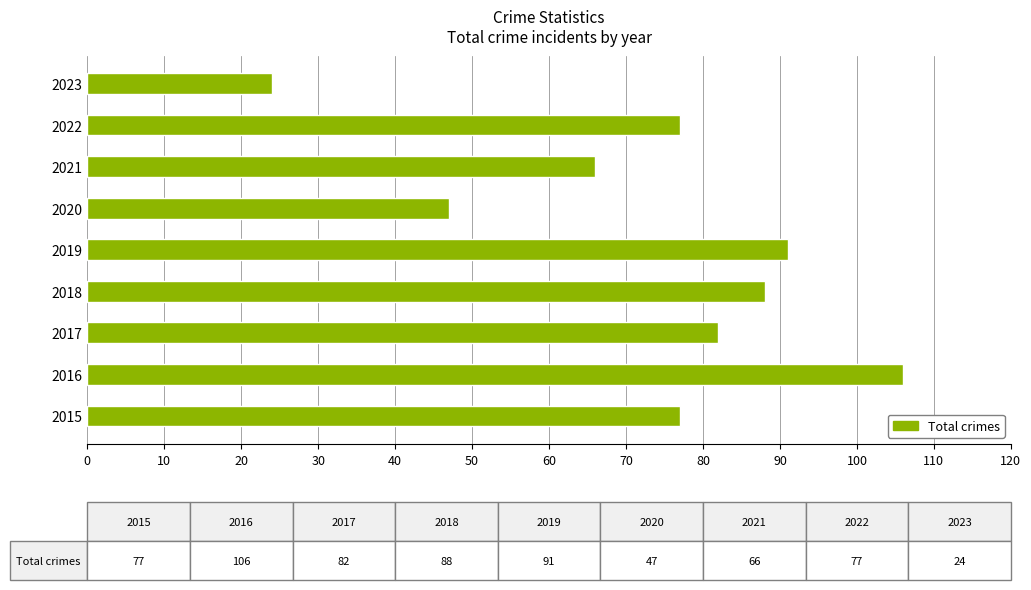

What is the change in value from 2016 to 2019?

-15